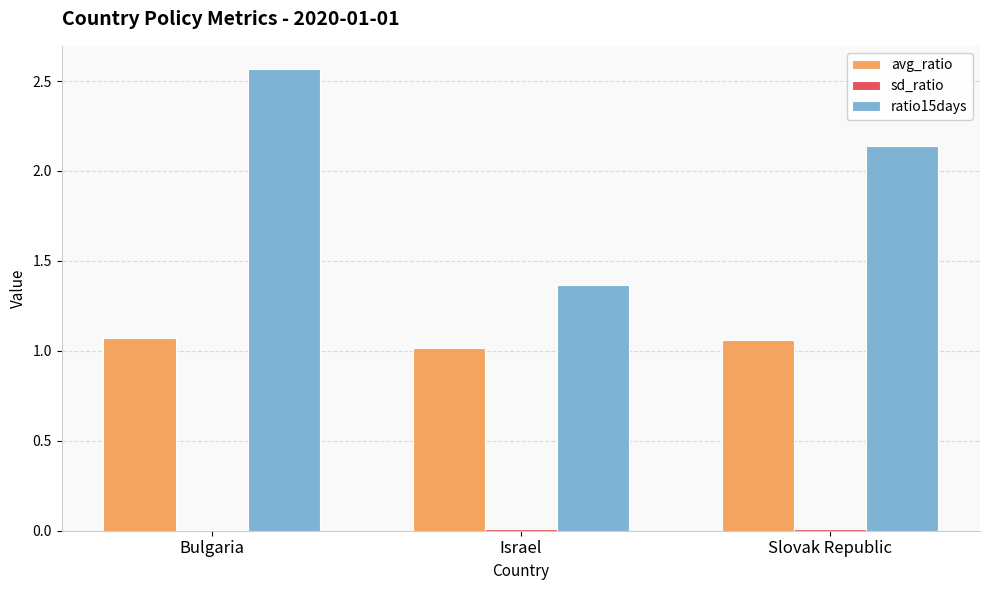

Which series has the largest total across all categories?

ratio15days